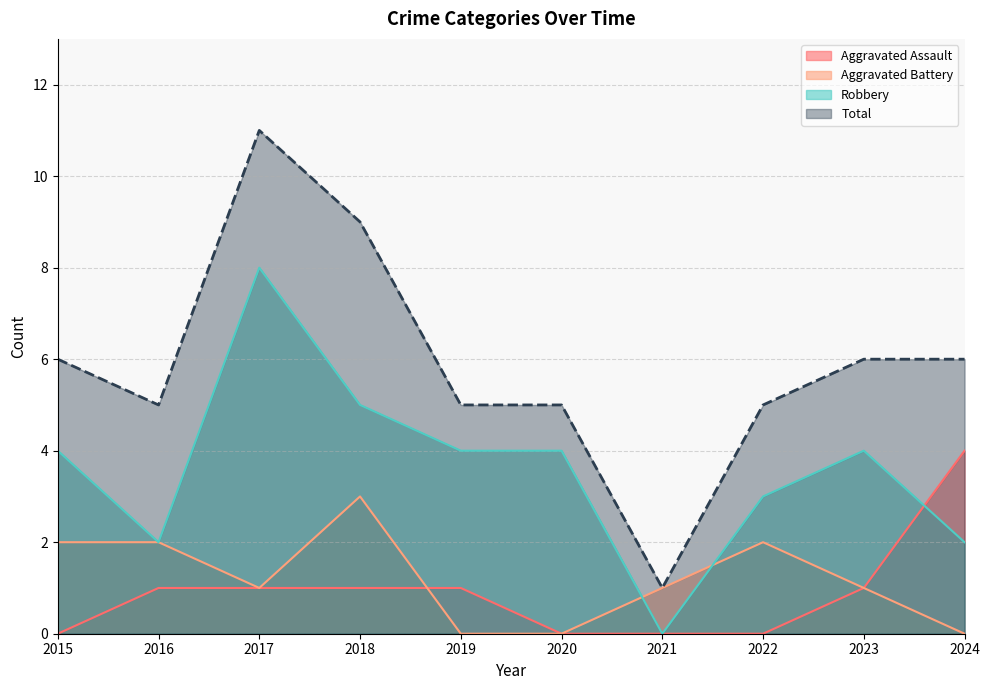

Does the chart display data point markers on the line(s)?

No